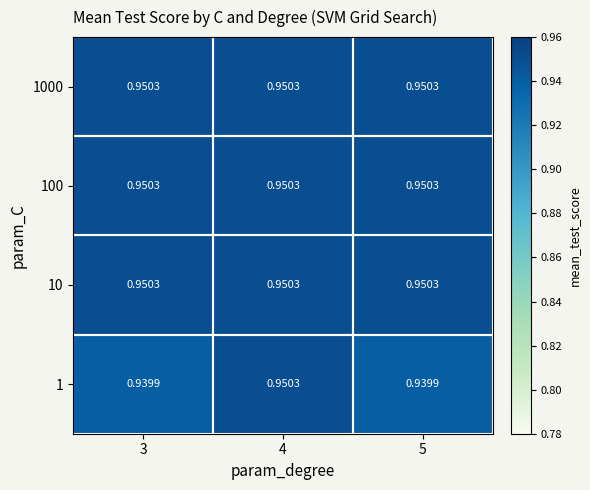

Is the value of 1 at 5 greater than the value of 100 at 3?

No